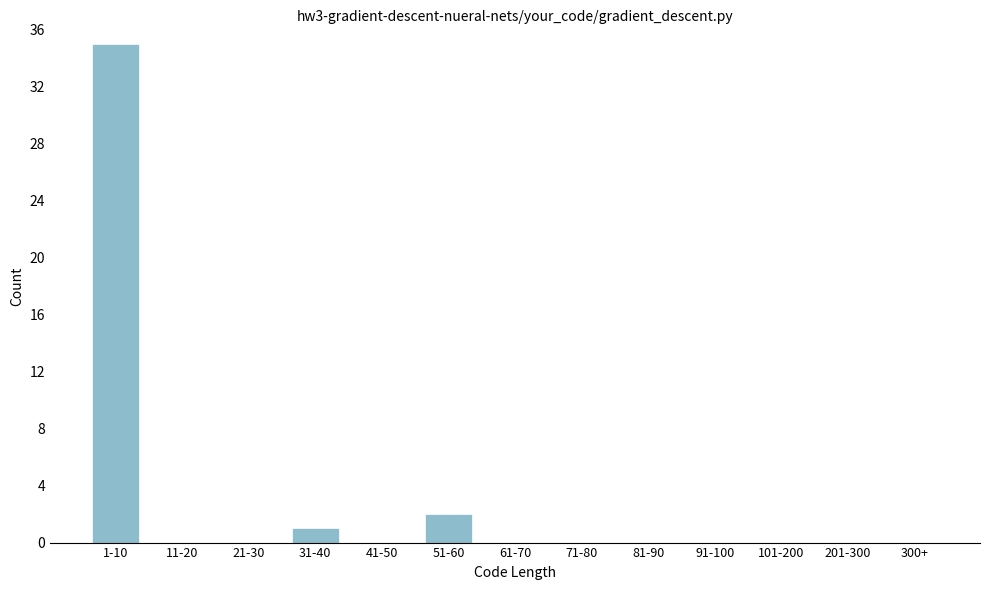

Reading right to left, extract all data points from this chart.

300+=0	201-300=0	101-200=0	91-100=0	81-90=0	71-80=0	61-70=0	51-60=2	41-50=0	31-40=1	21-30=0	11-20=0	1-10=35